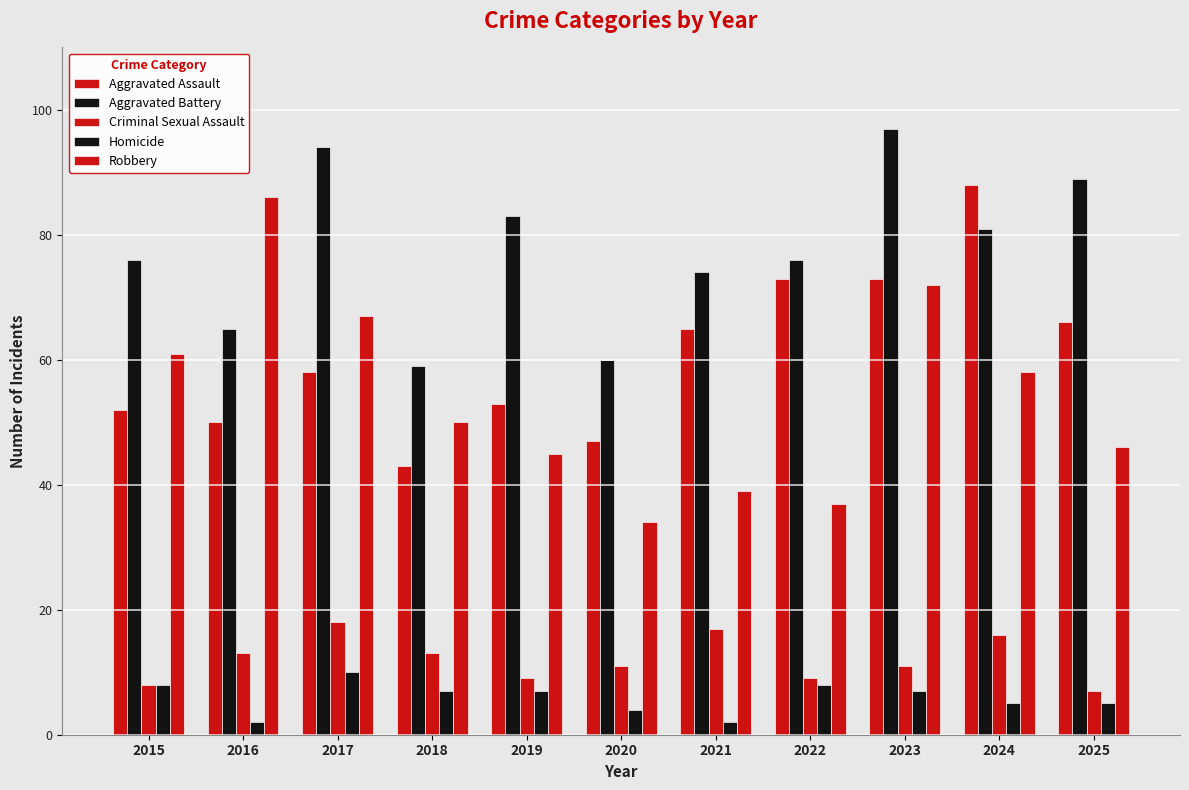

The value of Aggravated Battery at 2020 is 87. True or false?

False